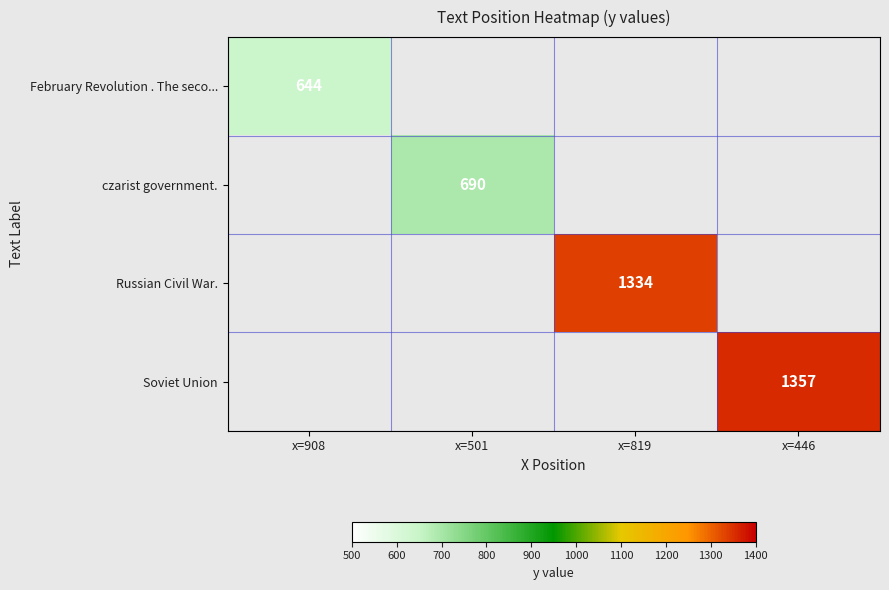

How many data points does each series have?

4